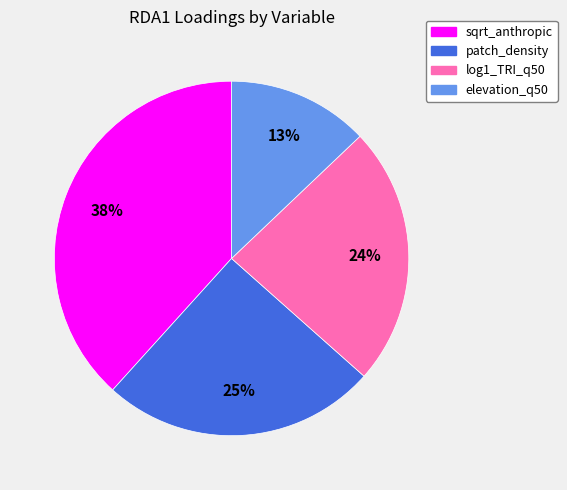

To the nearest percent, what portion does patch_density represent?

25%